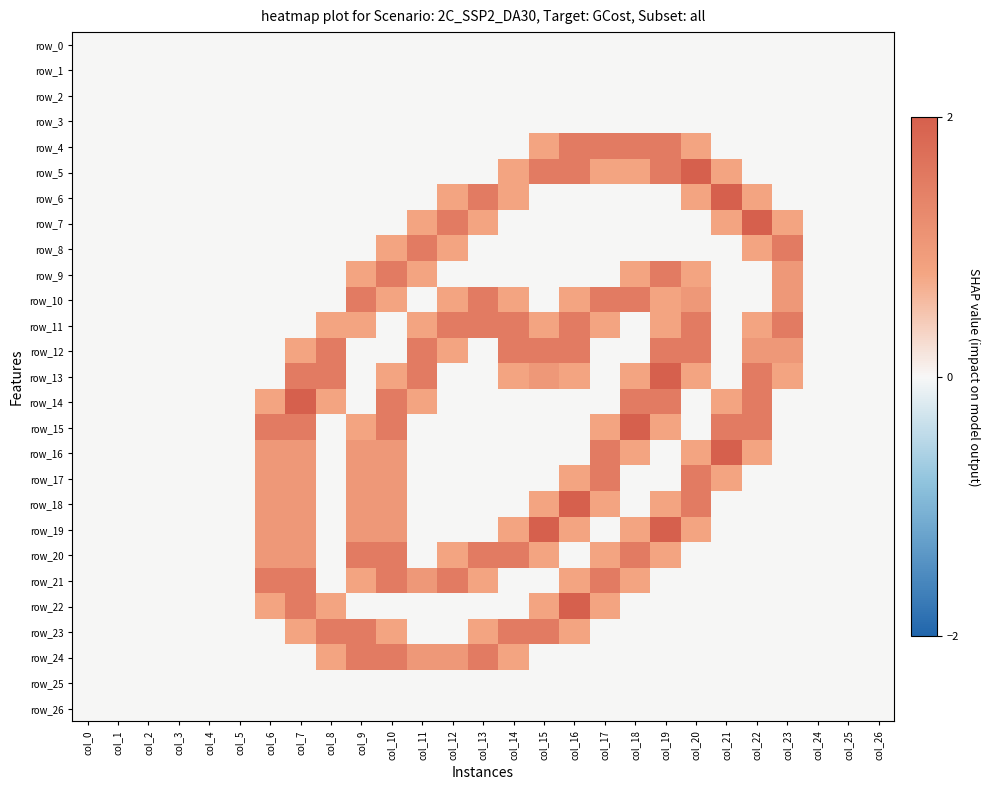

Where is row_3 nearest to the value 0?

col_0